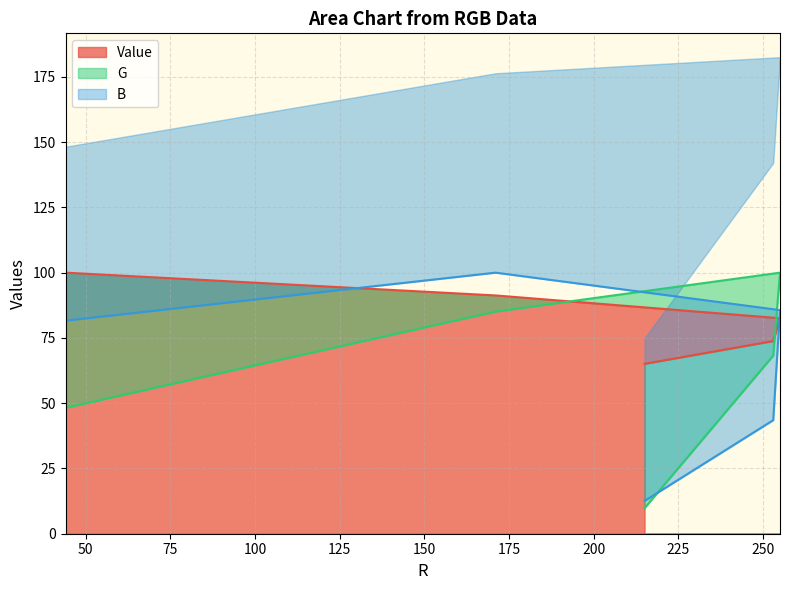

The value of B at 253 is 13.5. True or false?

False